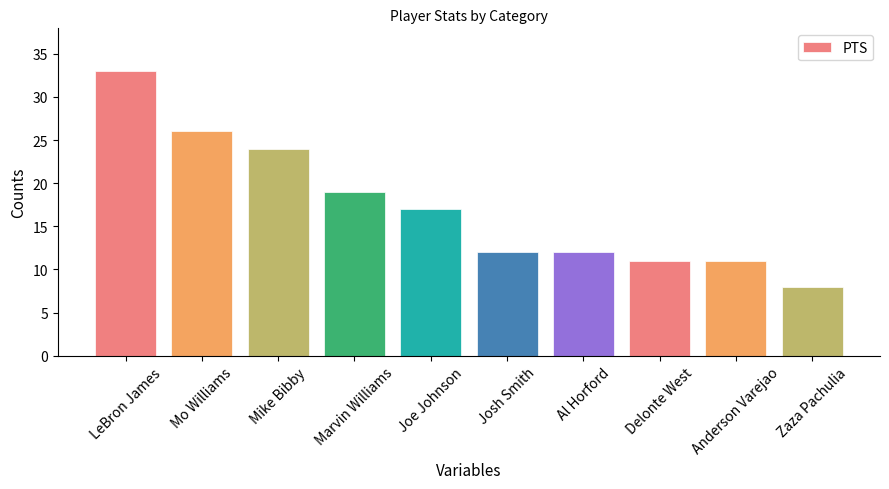

What is the label of the 2nd bar from the right?

Anderson Varejao